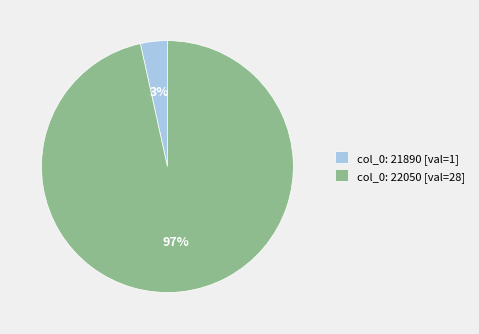

To the nearest percent, what percentage of the pie is col_0: 22050 [val=28]?

97%